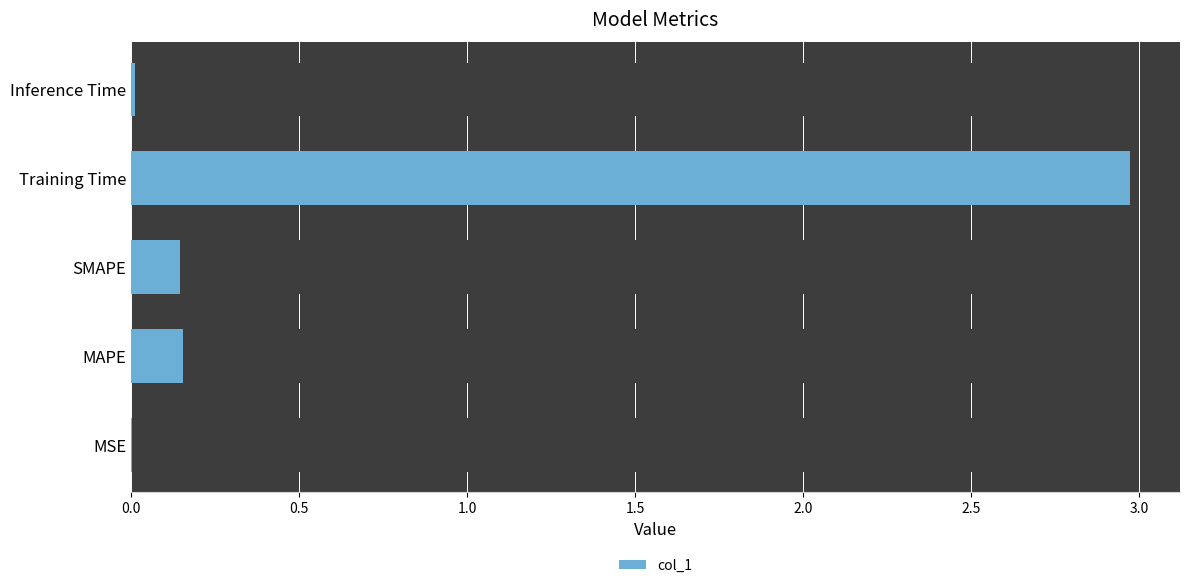

What is the greatest value displayed?

3.0